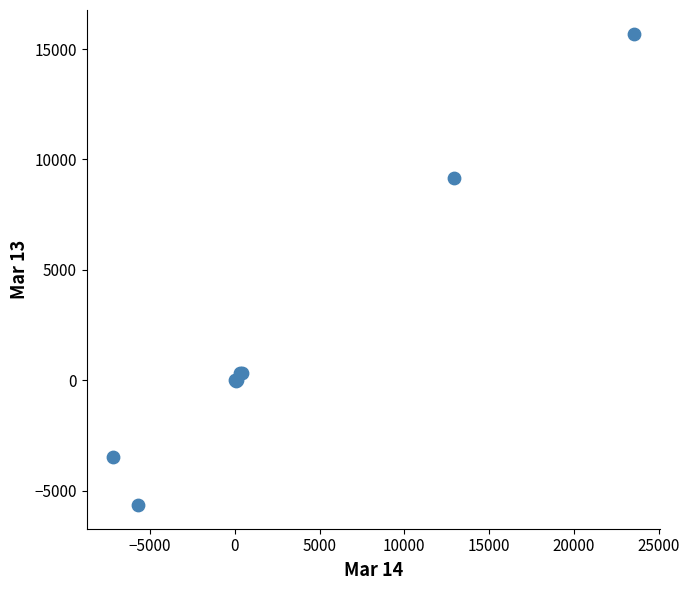

What Y value in the scatter plot is closest to 5023?

9157.0